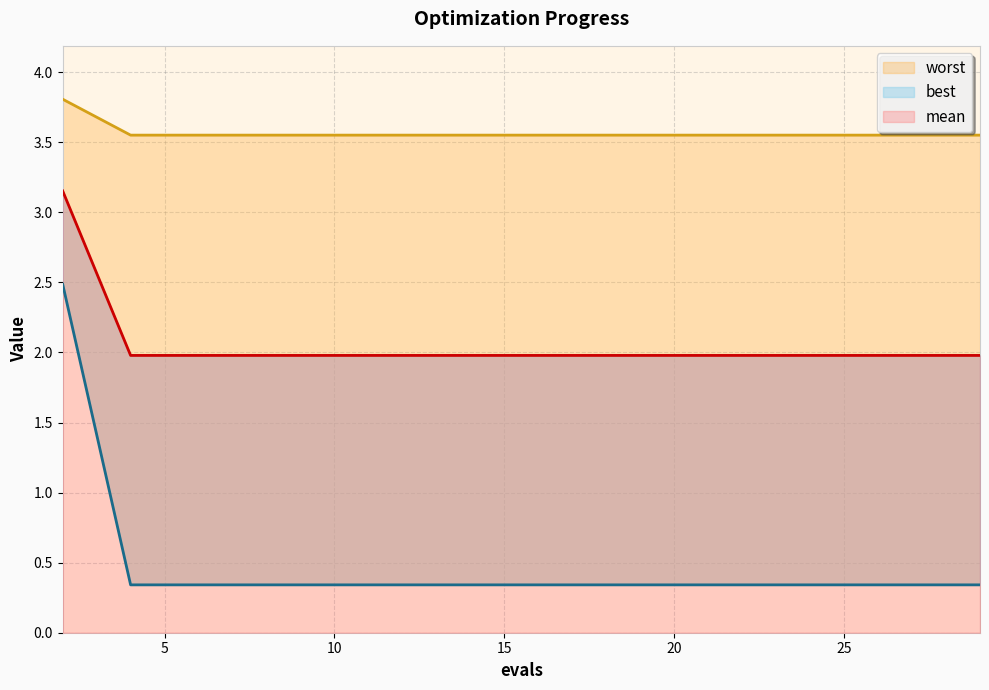

Is the value of worst at 27 greater than the value of best at 6?

No